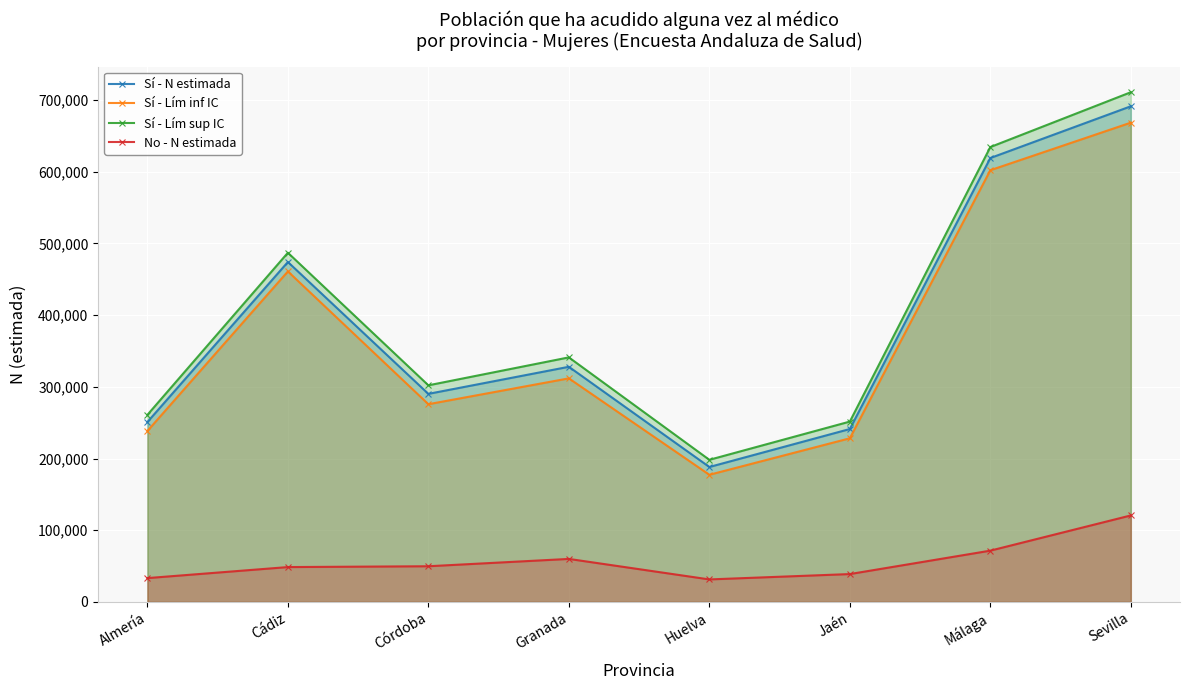

How many series are shown in this chart?

4